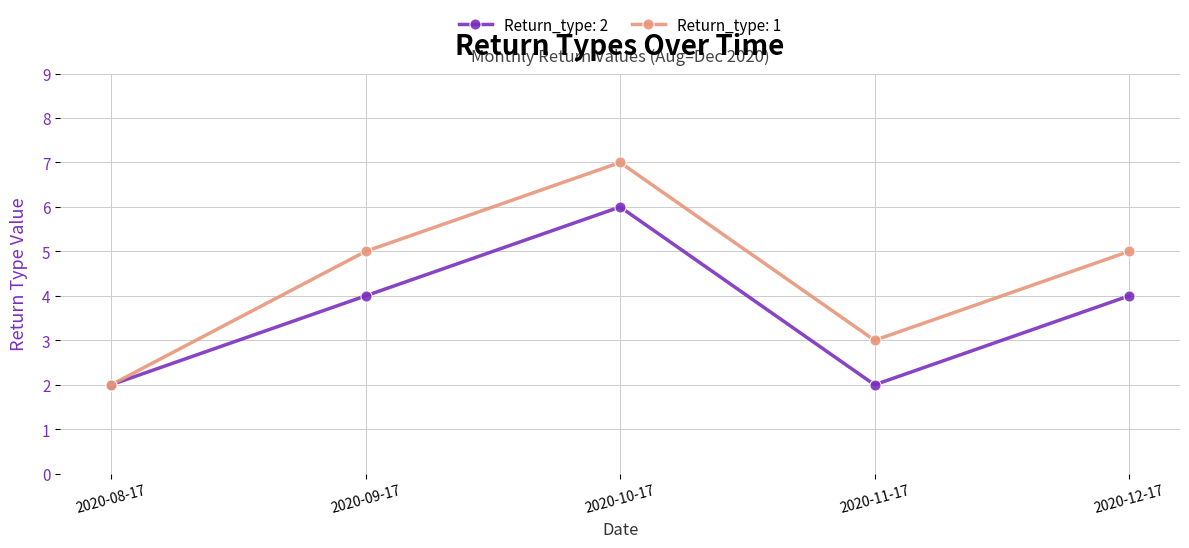

Which category has the highest value in the Return_type: 2 series?

2020-10-17